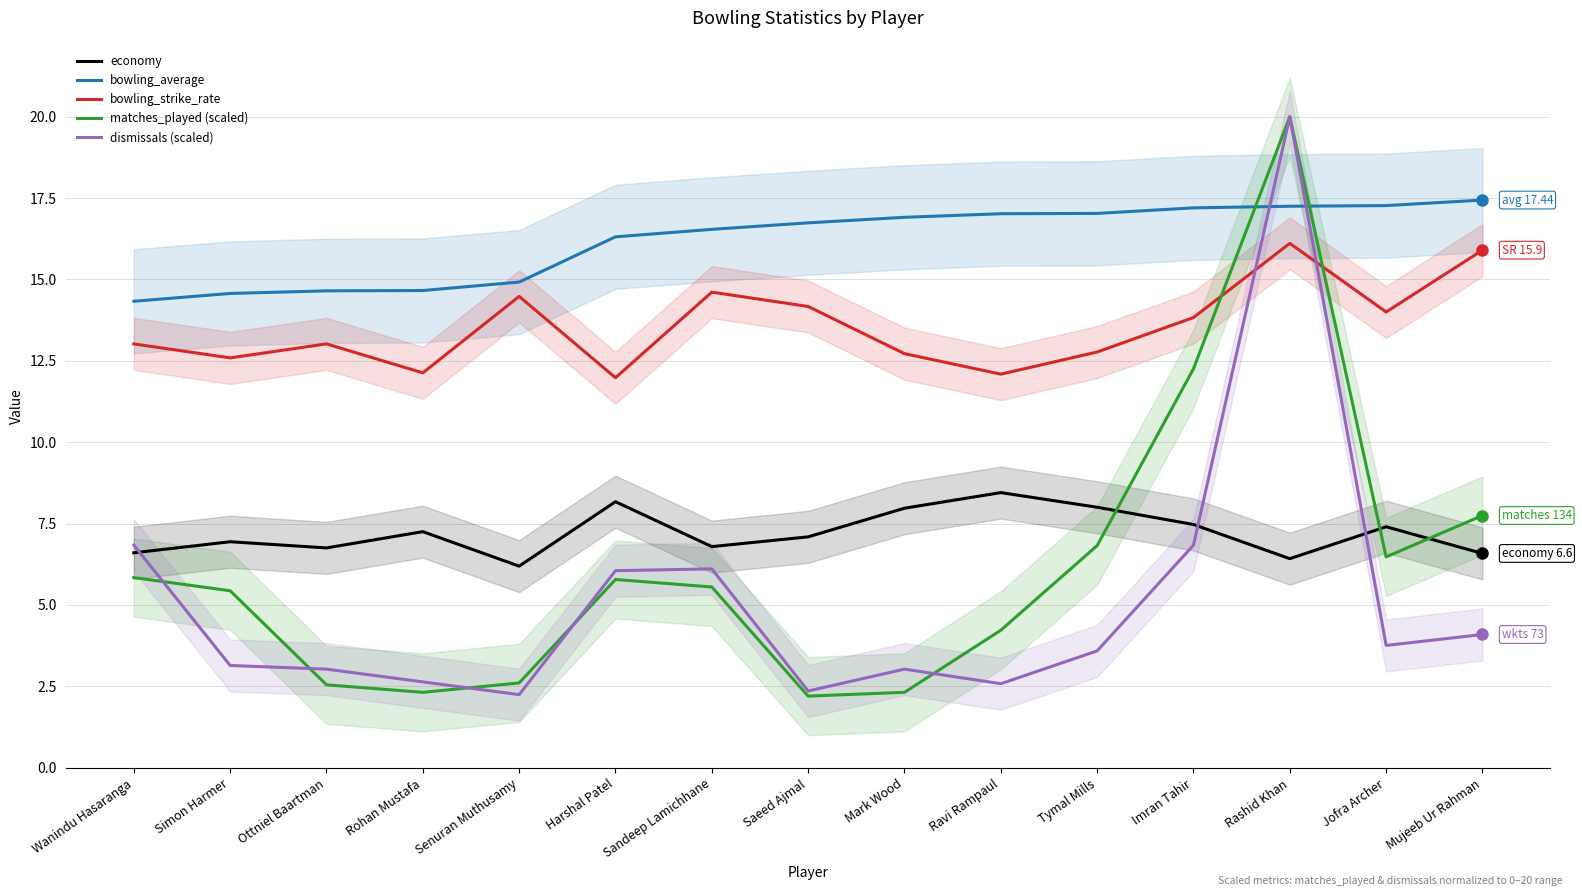

How many categories are shown in the chart?

15